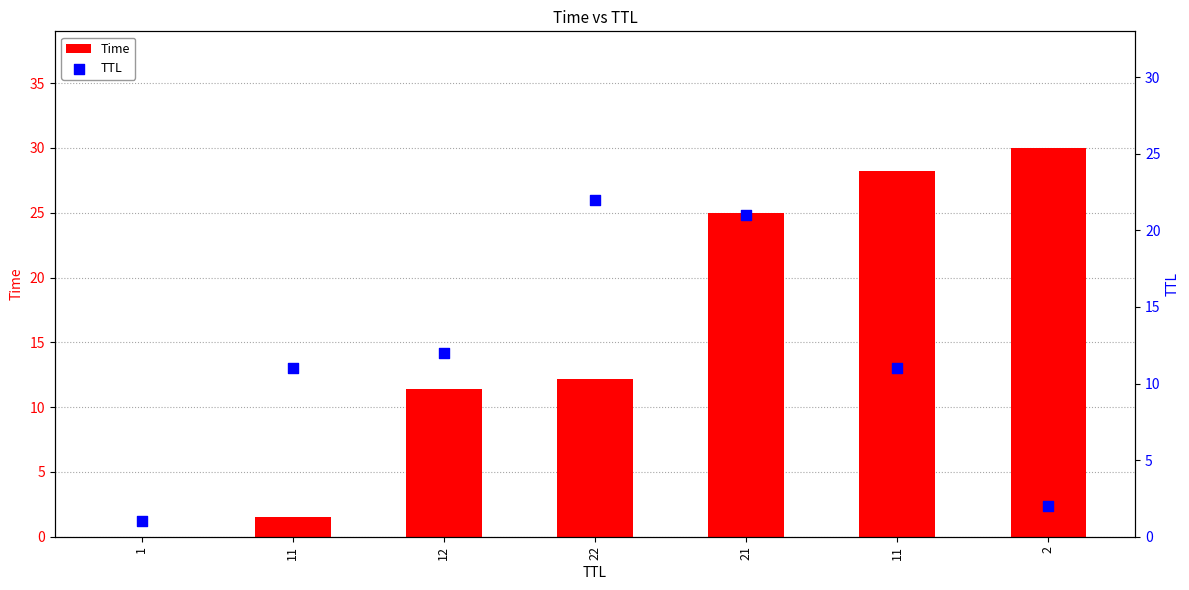

What are all the series names shown in the legend?

Time, TTL